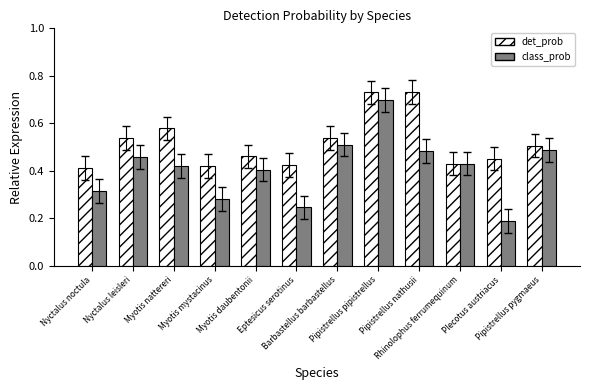

Which series has the widest spread of values?

class_prob